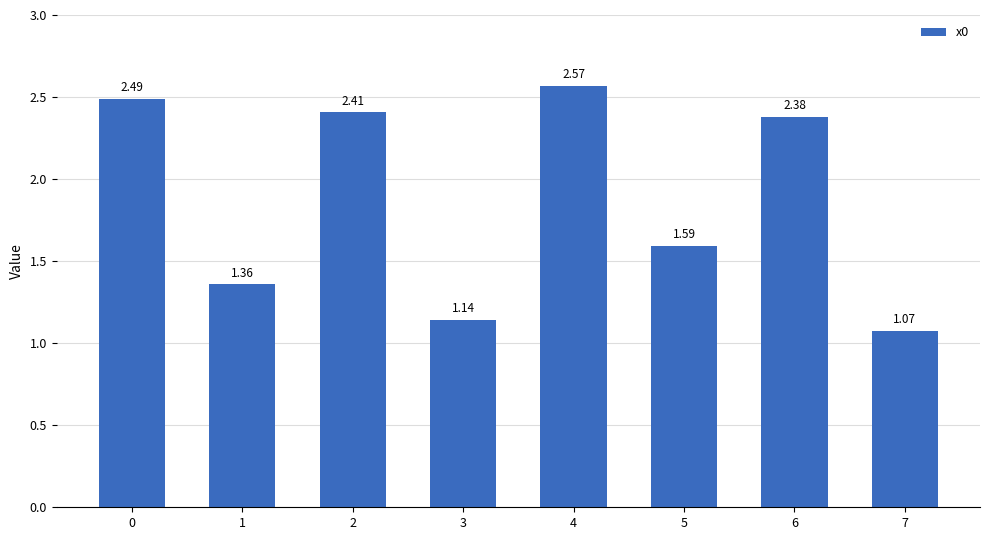

How many distinct data groups are displayed?

1